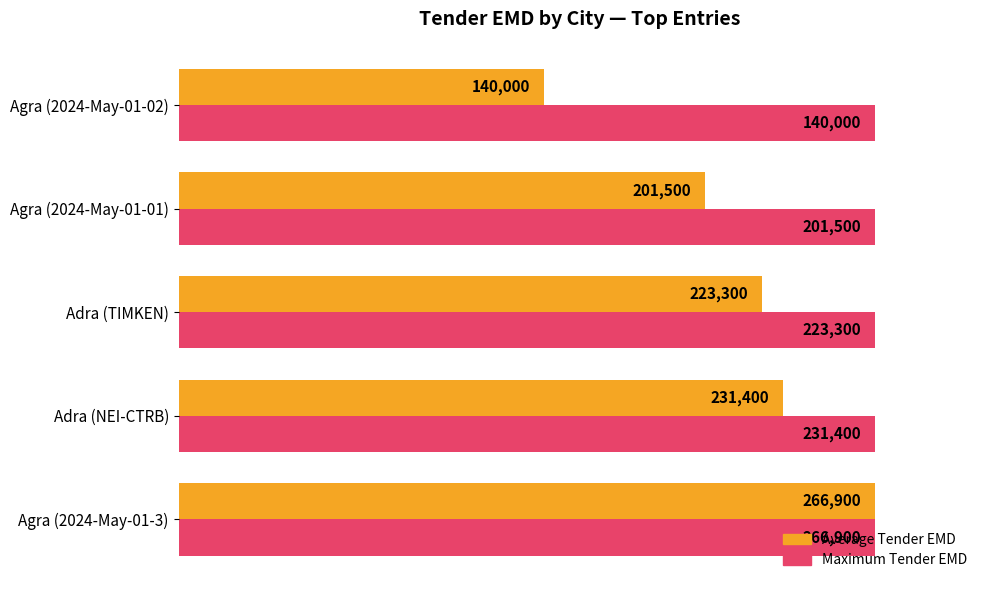

How many bars are there in each group?

2